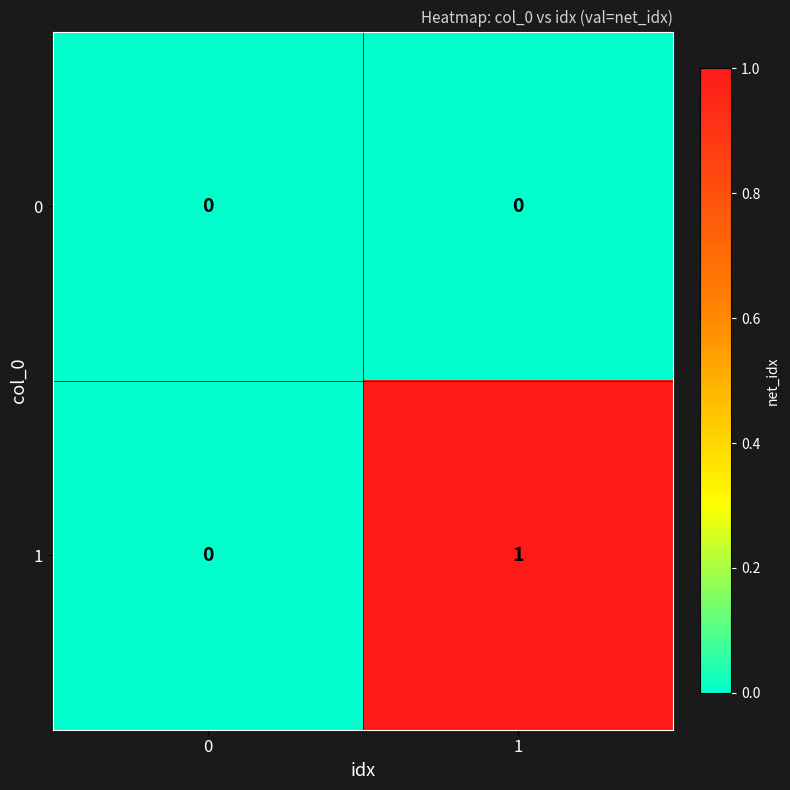

Rank the categories by 1 value from lowest to highest.

0, 1